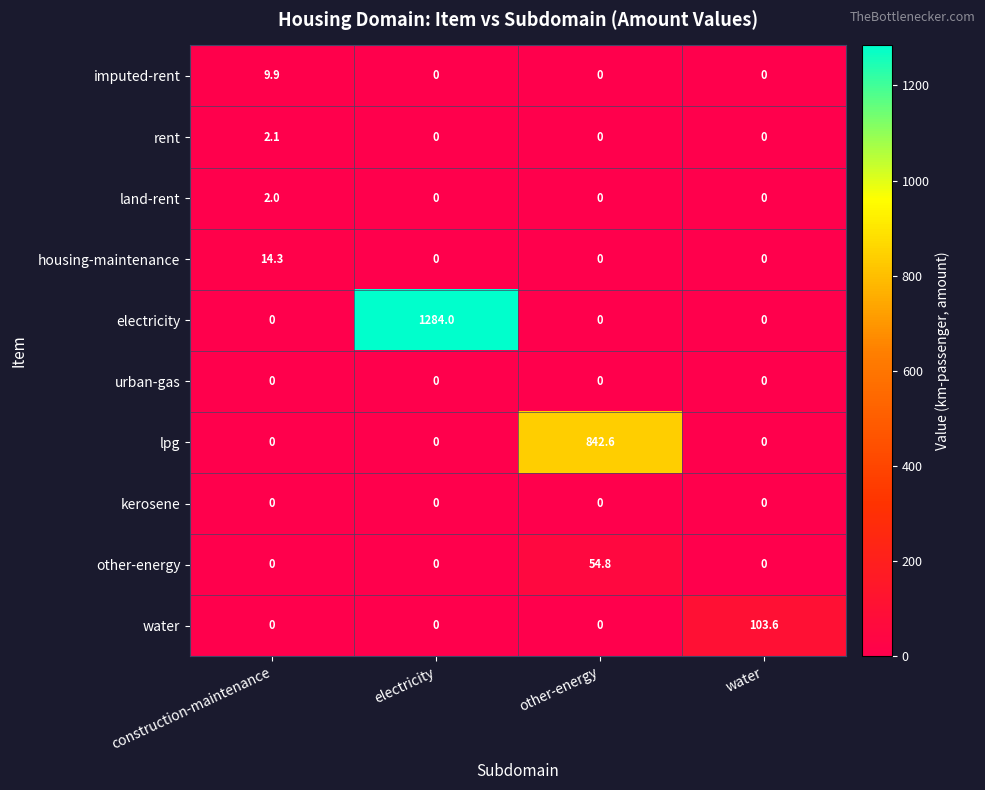

At which category is the sum across all series the highest?

electricity